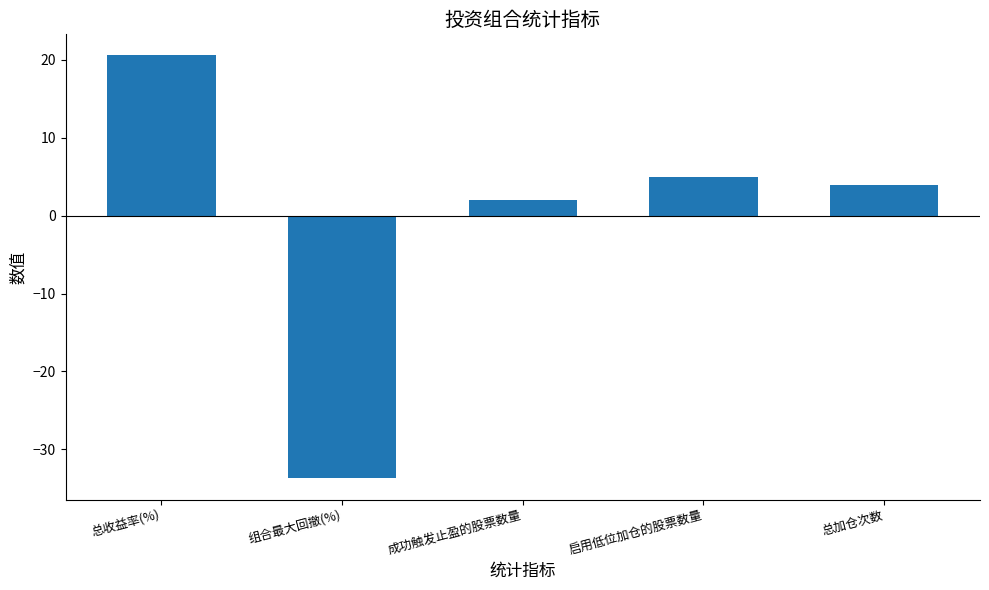

Which has a higher value, 总收益率(%) or 组合最大回撤(%)?

总收益率(%)